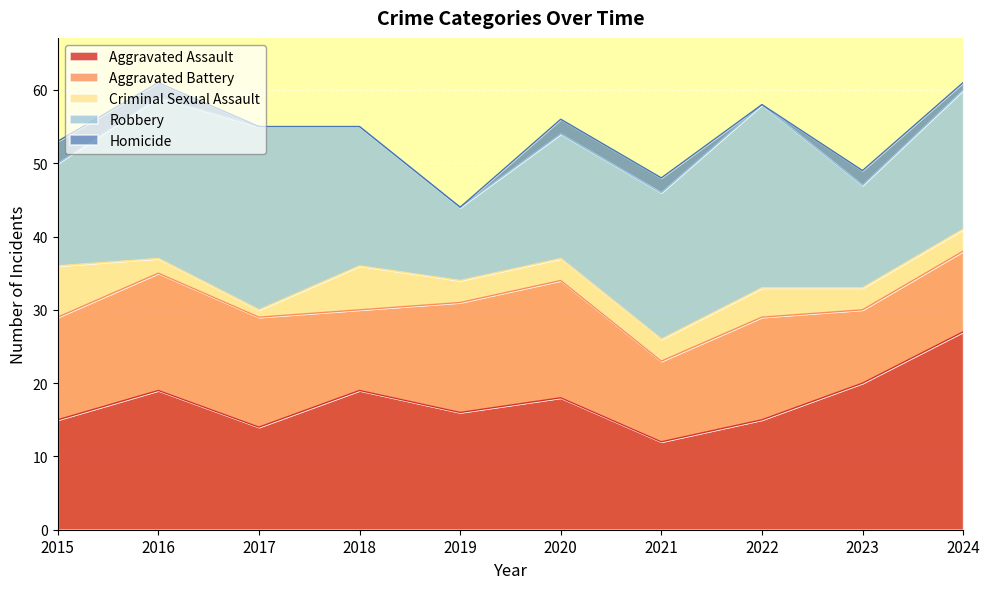

Where do Robbery and Aggravated Battery first cross each other?

2018 and 2019